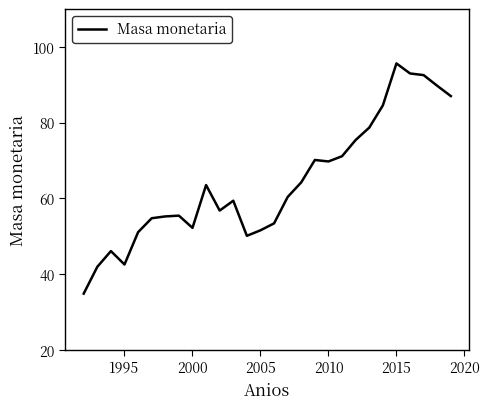

What is the minimum value shown in the chart?

34.8